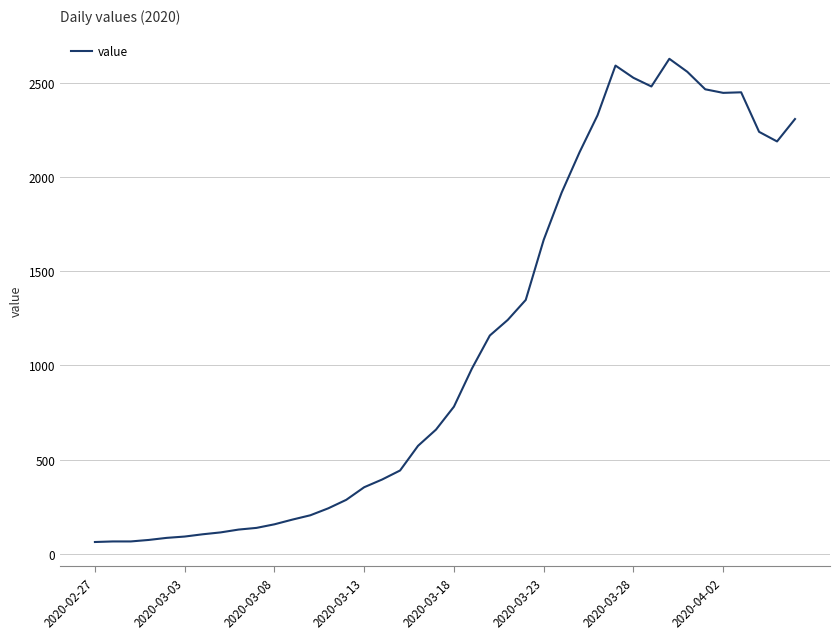

What is the maximum value shown in the chart?

2629